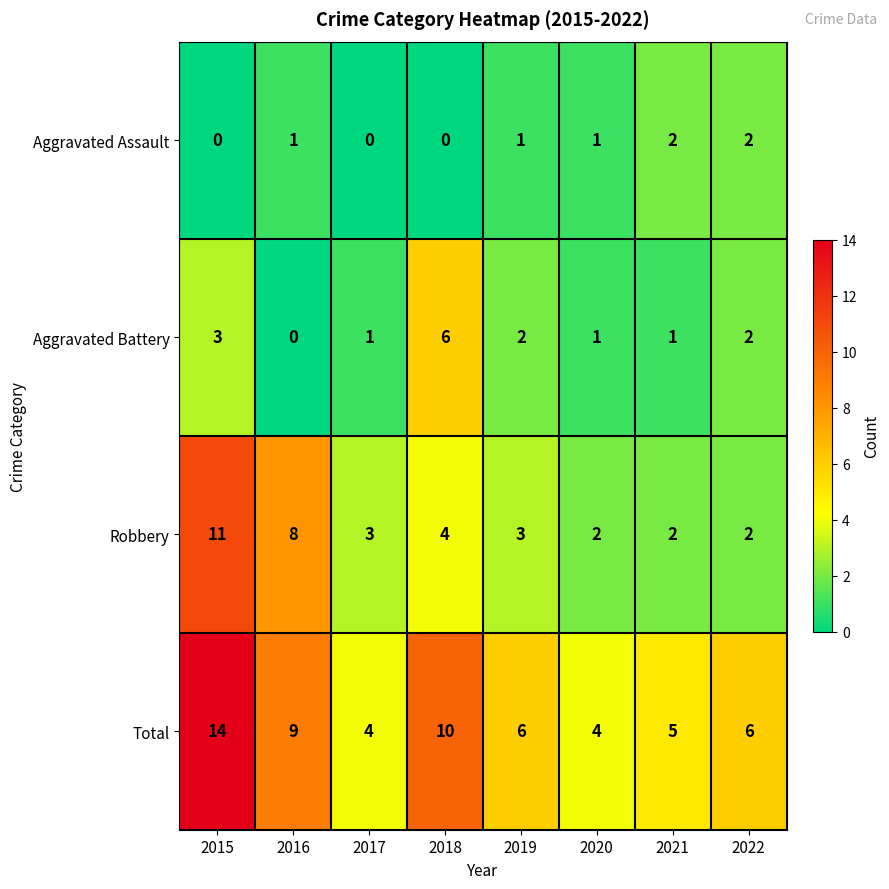

Is the value of Total at 2019 greater than the value of Aggravated Battery at 2021?

Yes